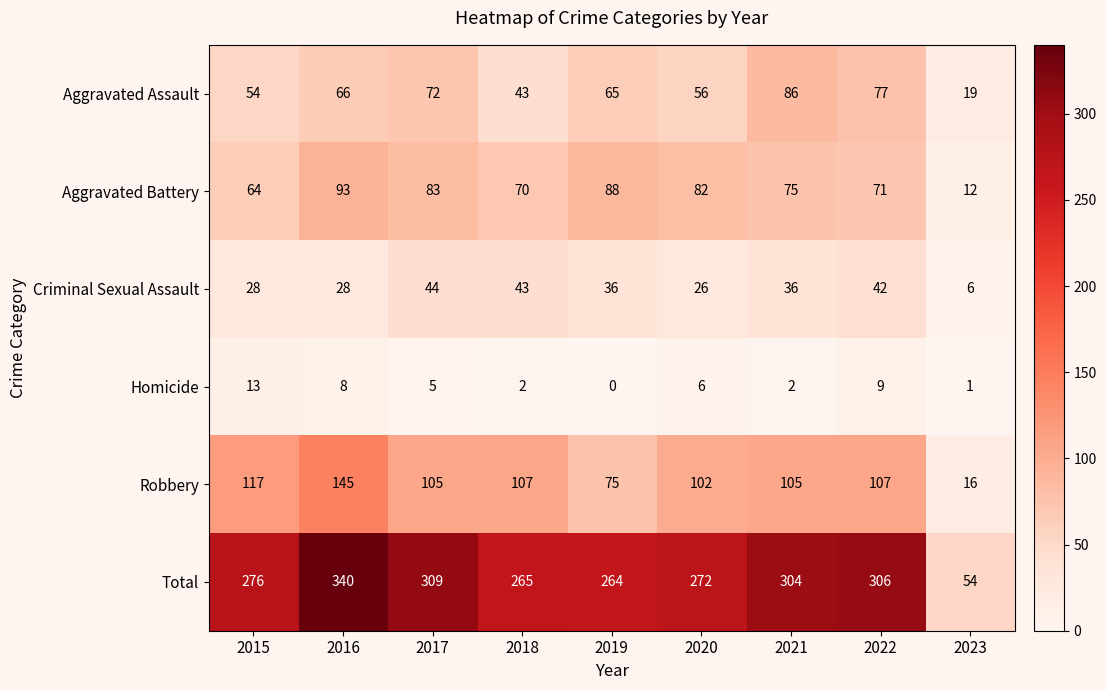

What is the spread (max minus min) of values at 2021?

302